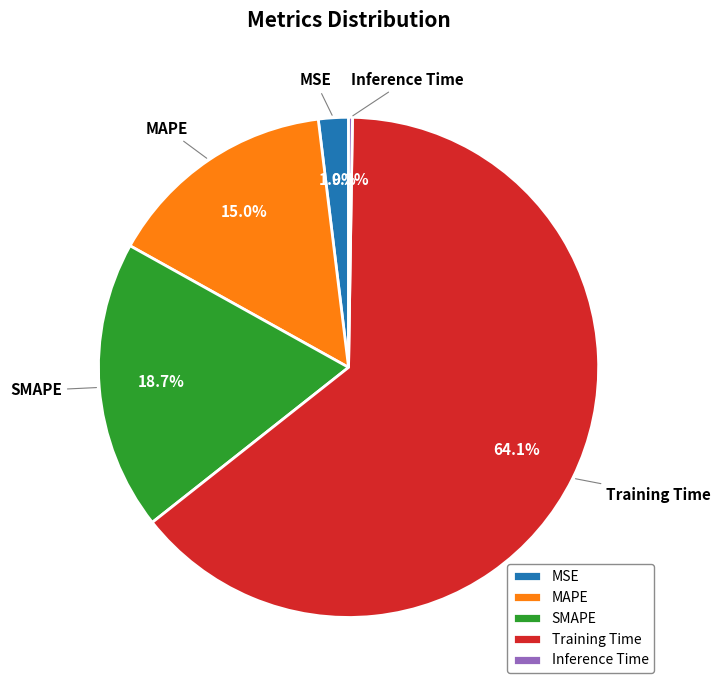

Which category has the biggest portion of the pie?

Training Time